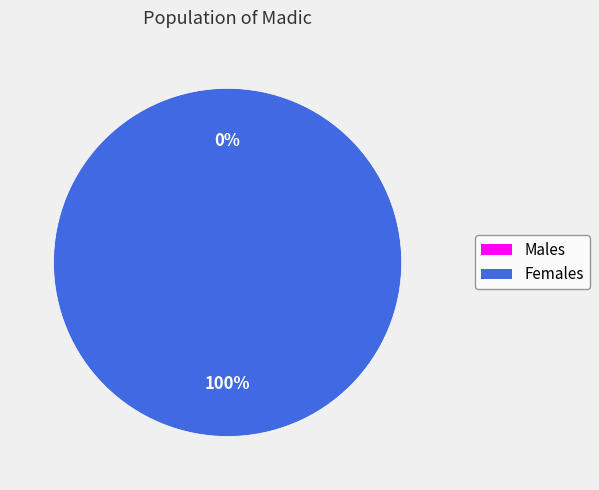

How many slices are in this pie chart?

2